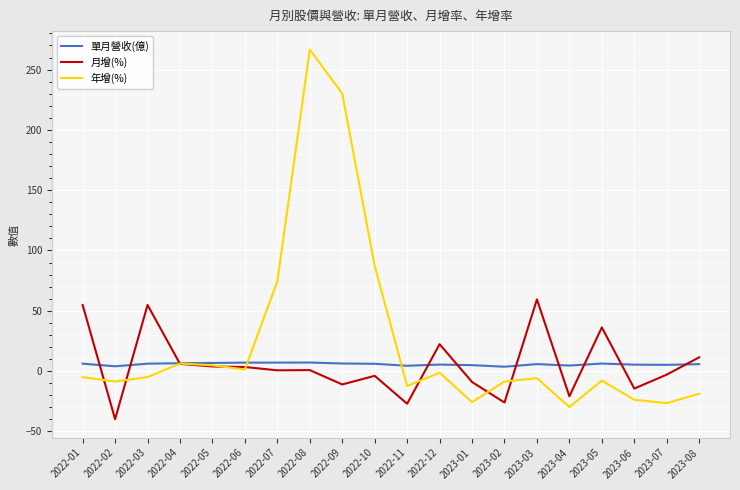

True or false: 月增(%) has more than 1 interior local peaks.

True